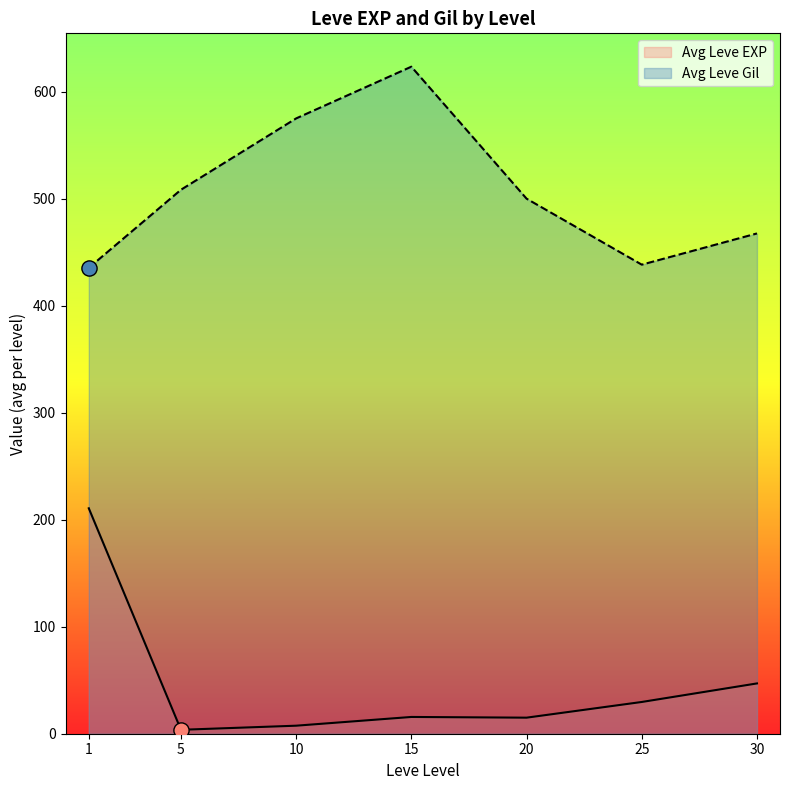

Which series contains the highest Y value?

Leve Gil